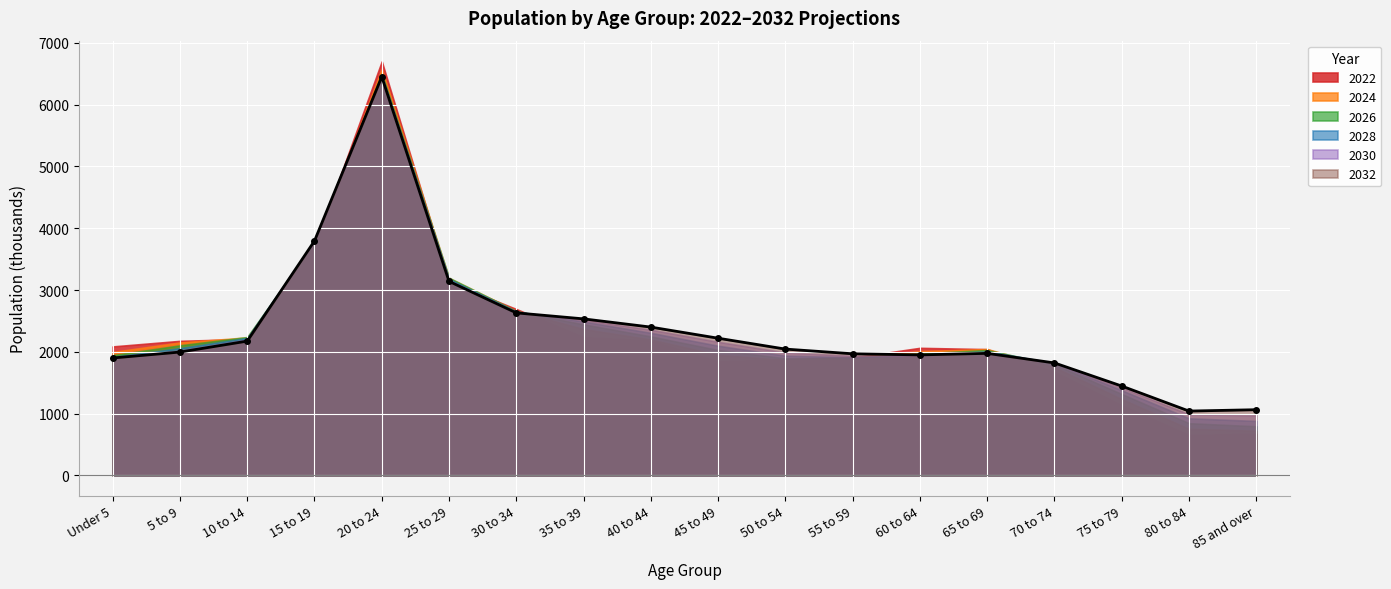

At which category does the chart reach its minimum across all series?

80 to 84